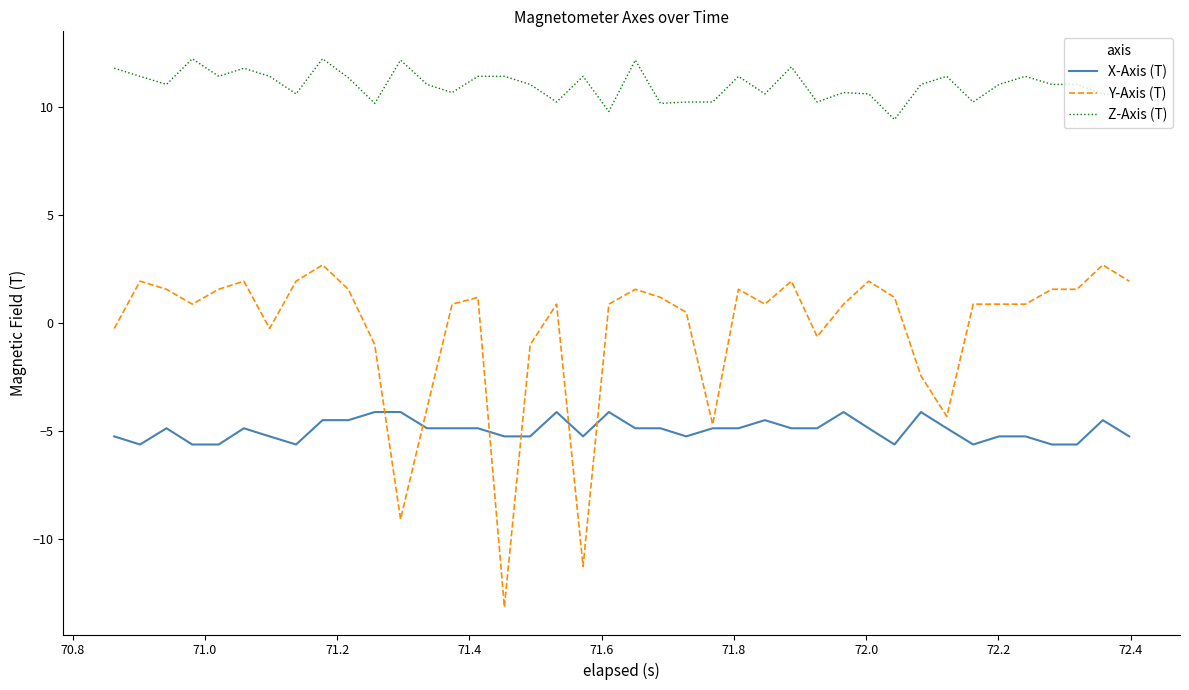

True or false: Z-Axis (T) and X-Axis (T) cross at least once.

False